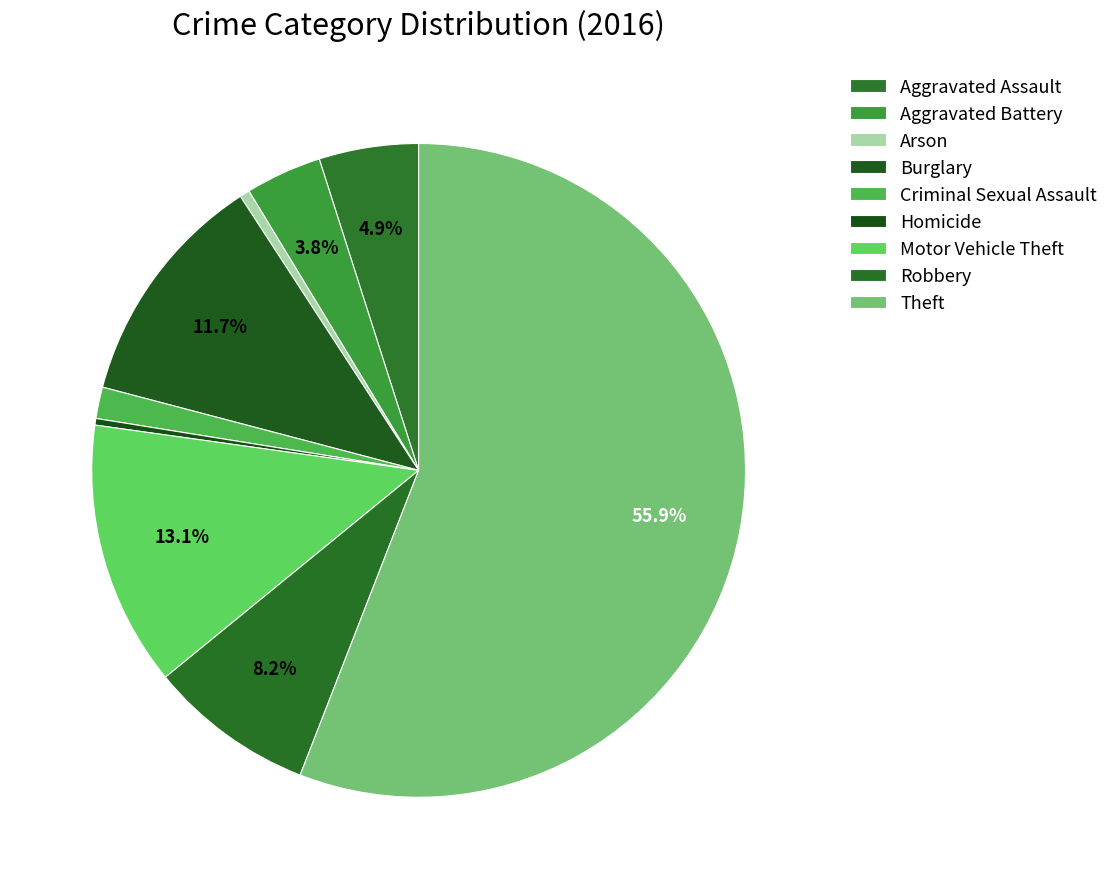

To the nearest percent, what is the difference between the largest and smallest slice percentages?

56%